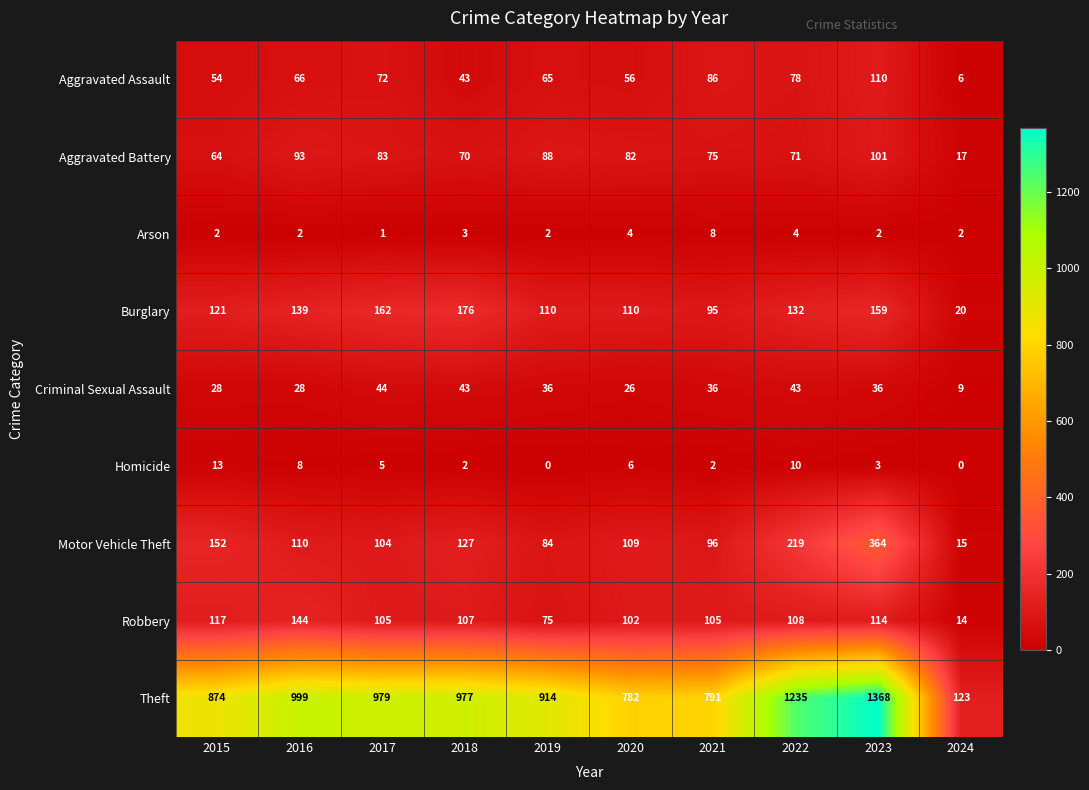

Which series has the largest range (max minus min)?

Theft